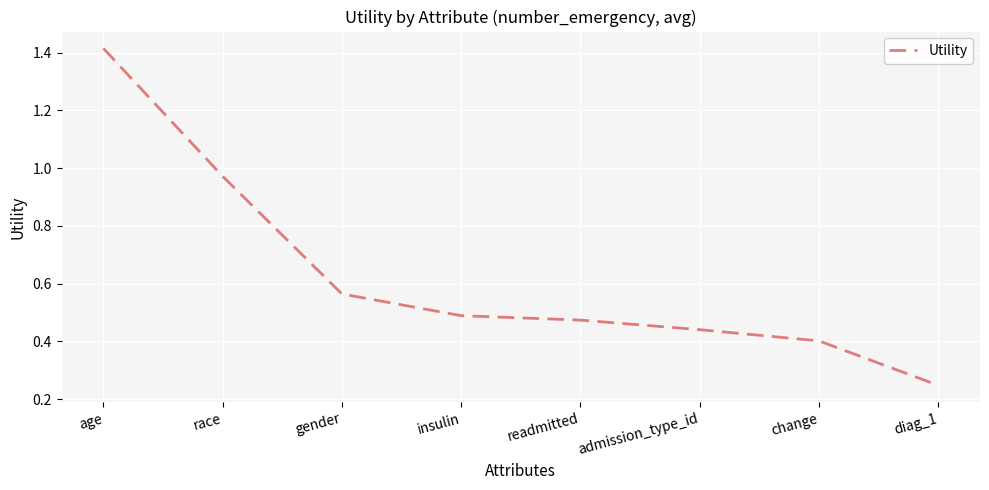

What is the difference between the maximum and minimum values?

1.2